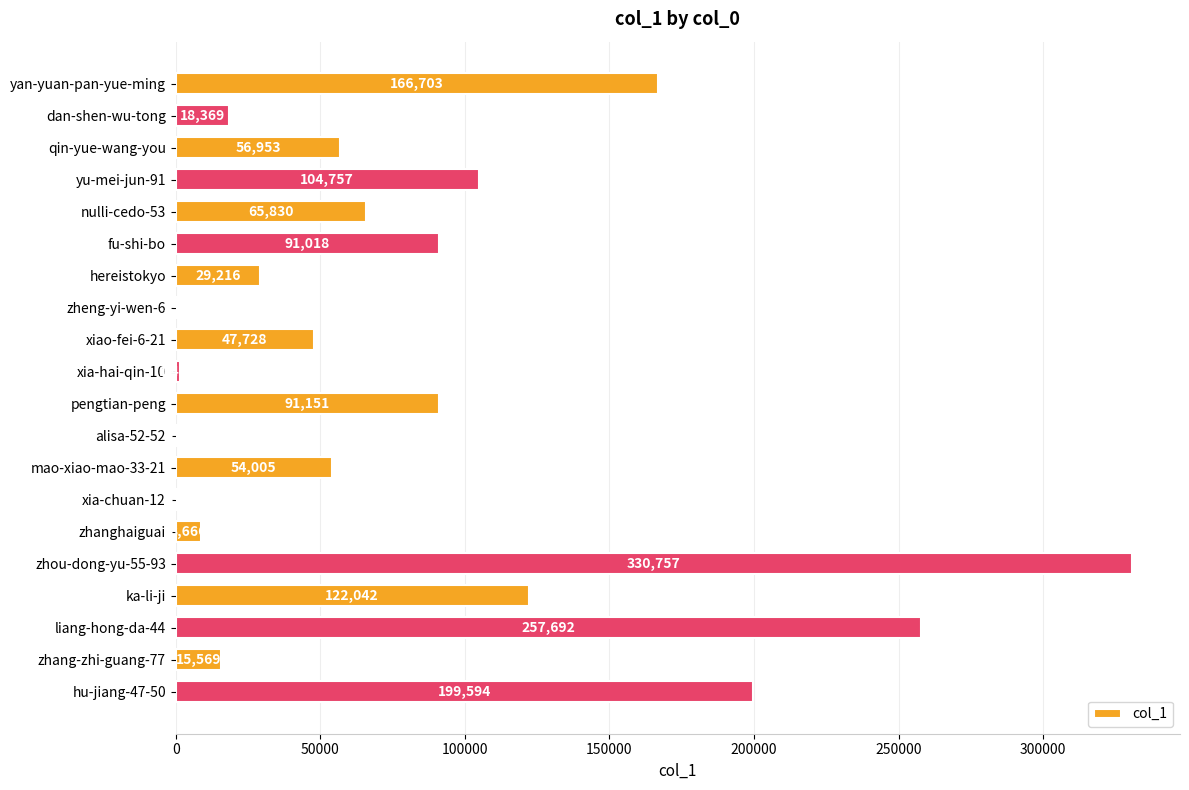

What is the sum of all values?

1663159